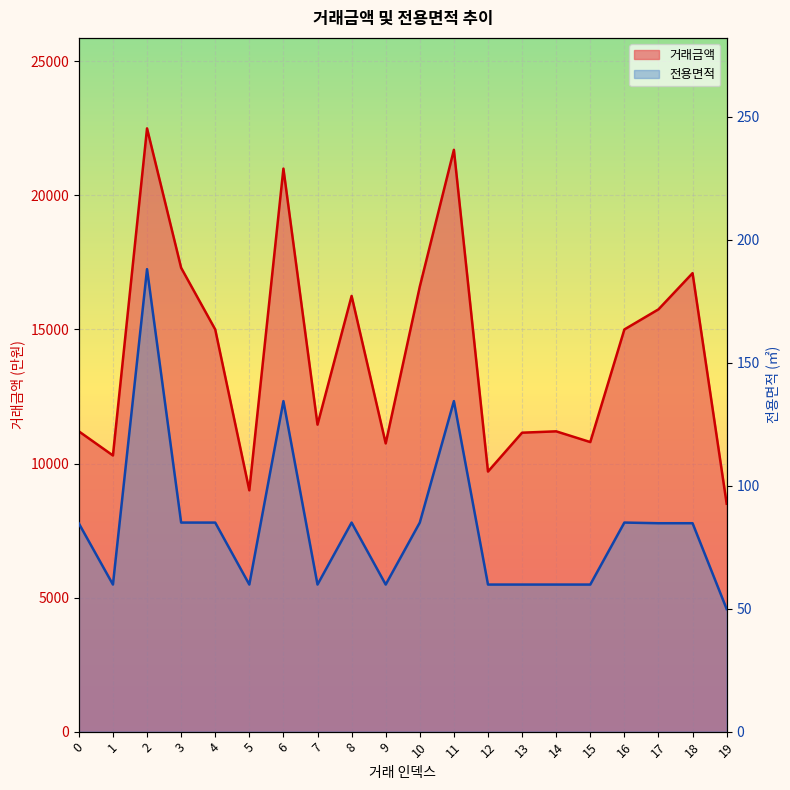

What is the value of the 거래금액 point at the 17th from the left?

15000.0